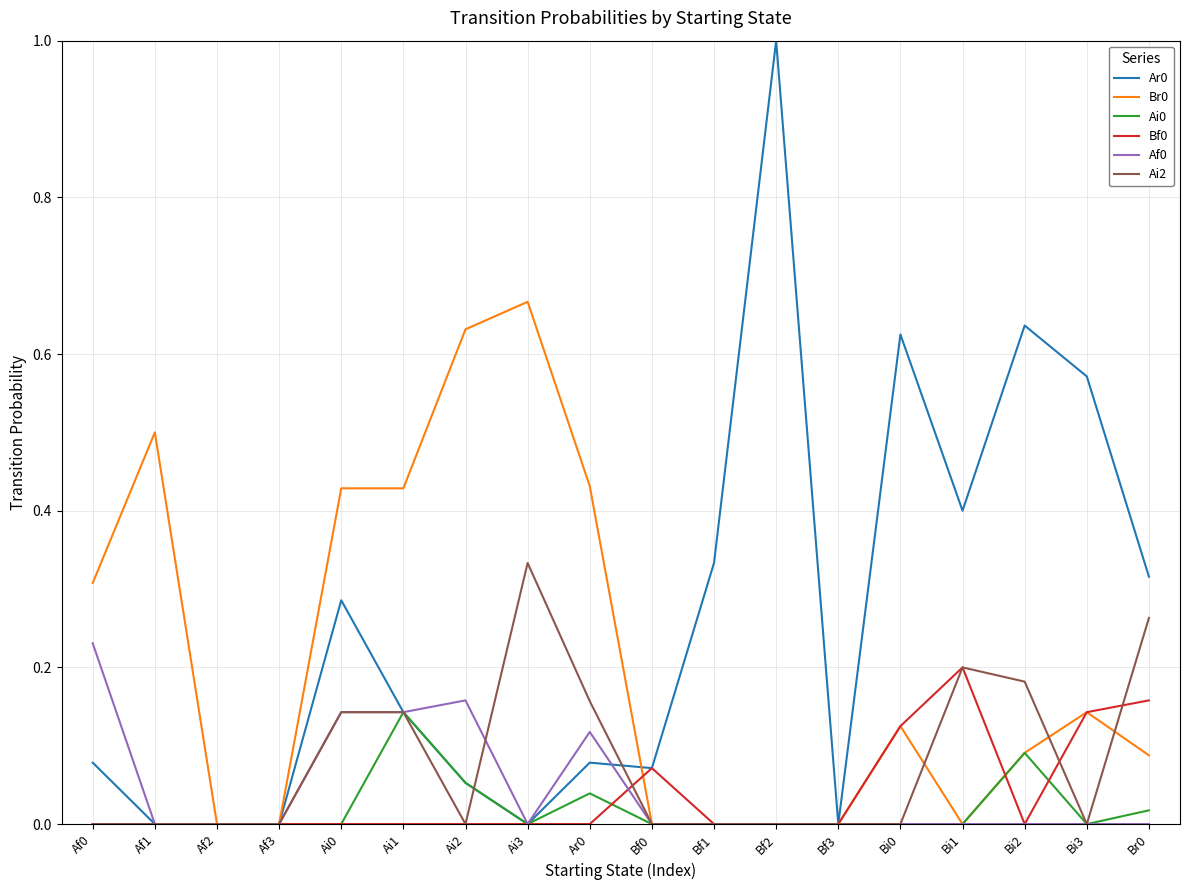

Which label corresponds to the largest value in the chart?

Bf2